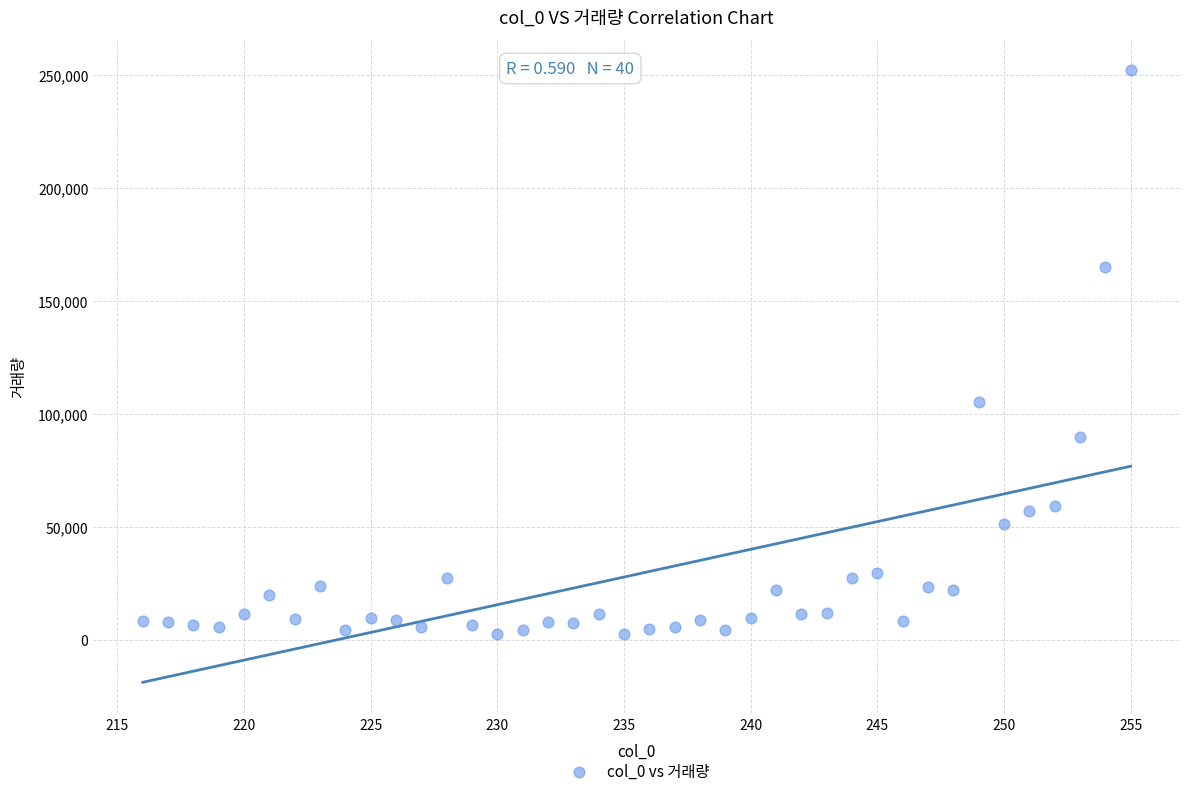

What is the range of X values (max minus min)?

39